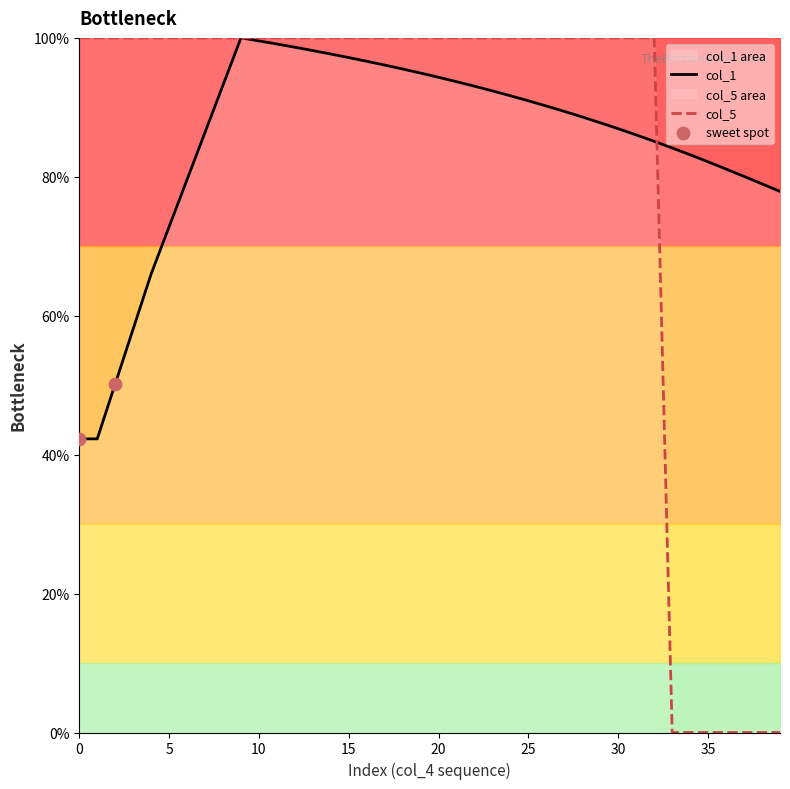

Which series has the largest total across all categories?

col_1